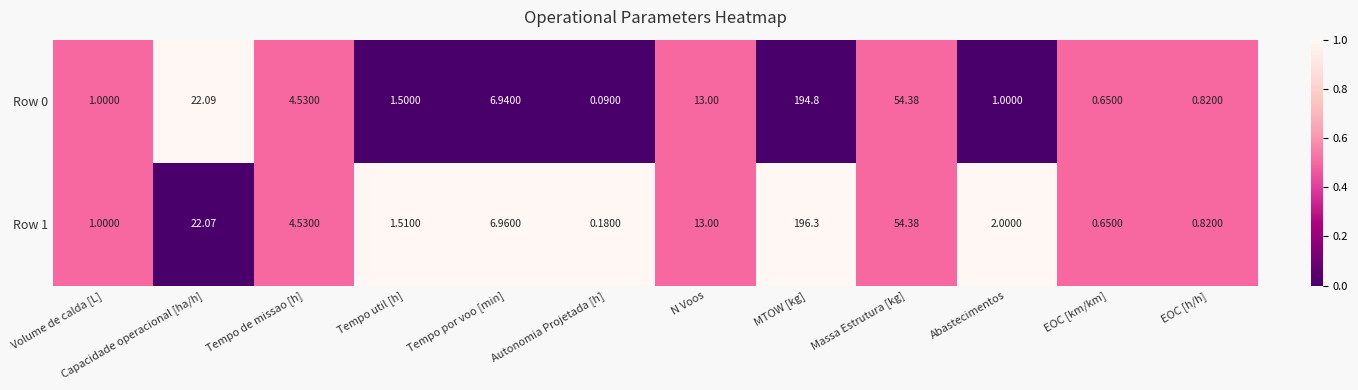

Where is Row 1 nearest to the value 98?

Massa Estrutura [kg]